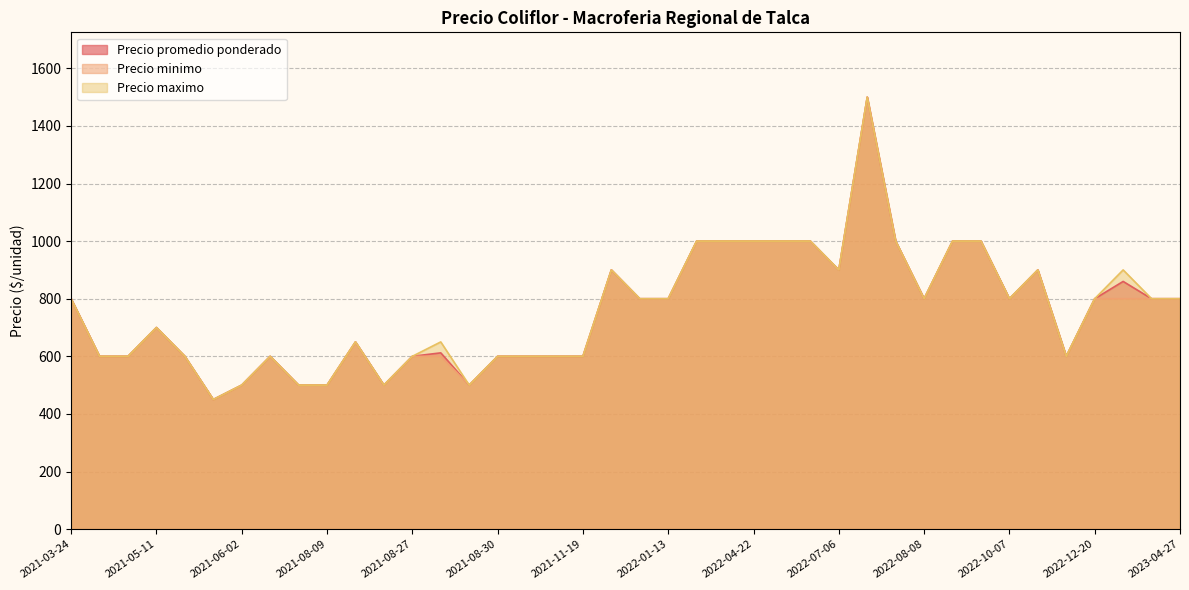

What is the minimum value for Precio promedio ponderado?

450